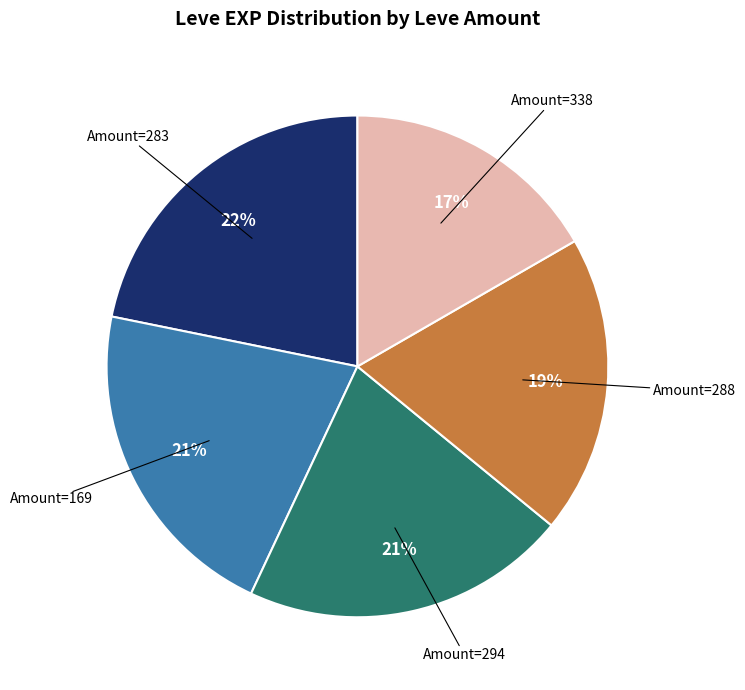

How many segments does this pie chart have?

5